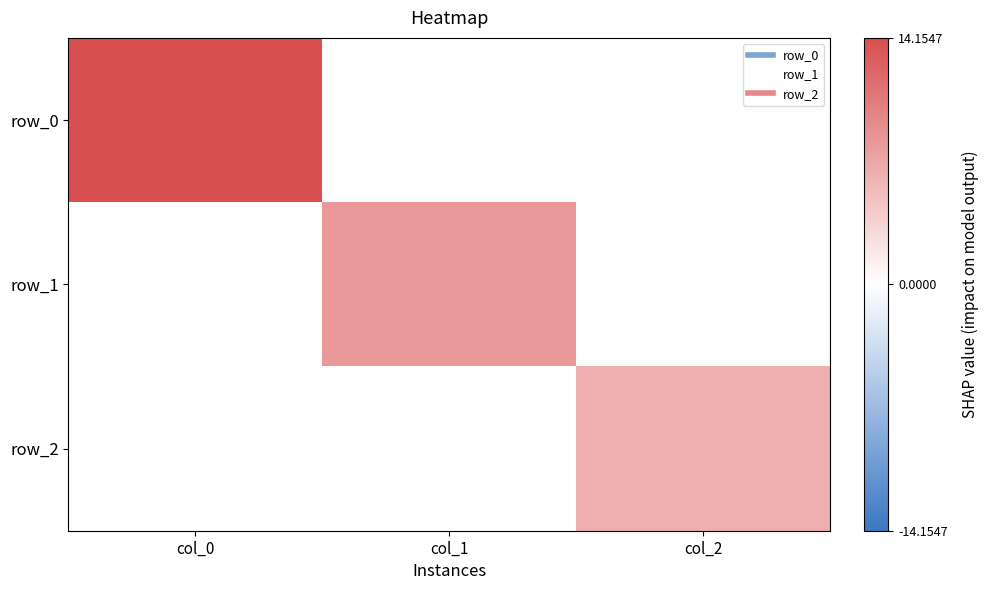

Between col_1 and col_0, which is larger?

col_0